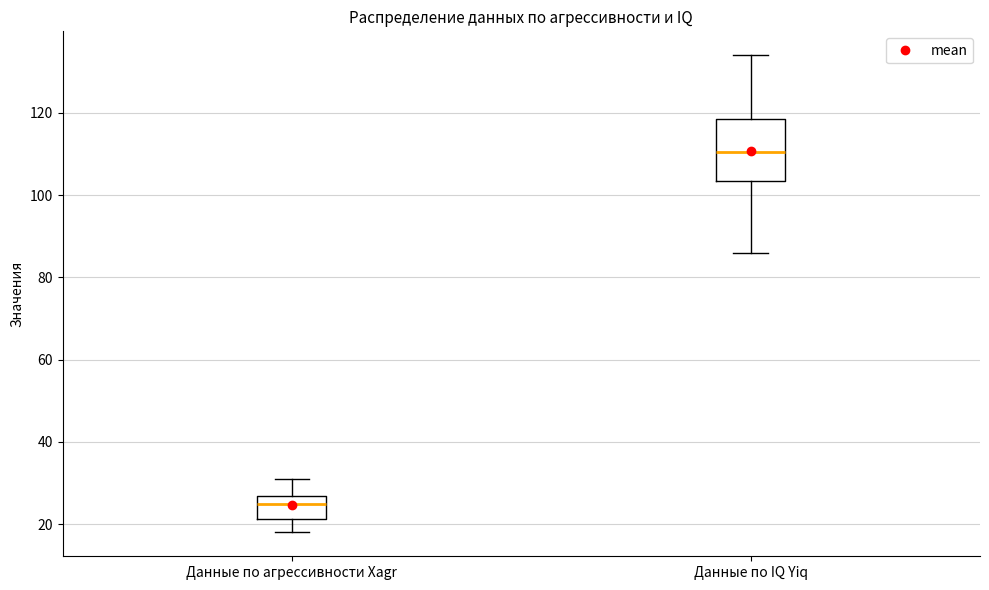

Which box's median line is the lowest?

Данные по агрессивности Xagr